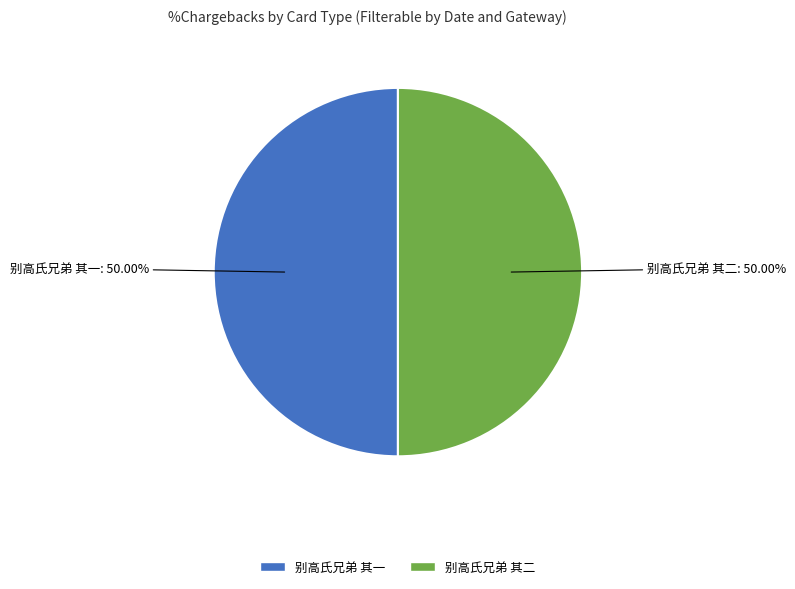

What percentage is the 别高氏兄弟 其二 slice, to the nearest percent?

50%